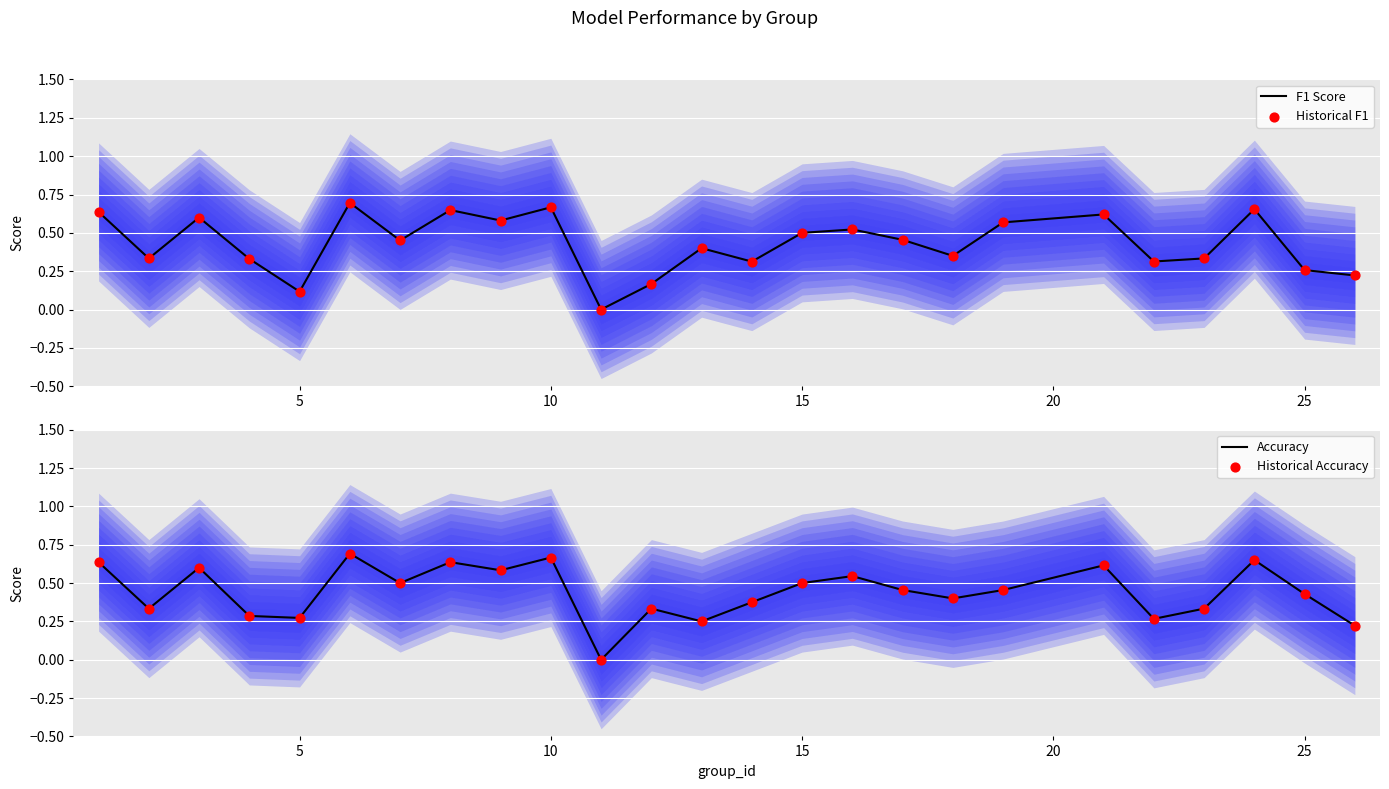

What are all the series names shown in the legend?

F1 Score, Historical F1, Accuracy, Historical Accuracy